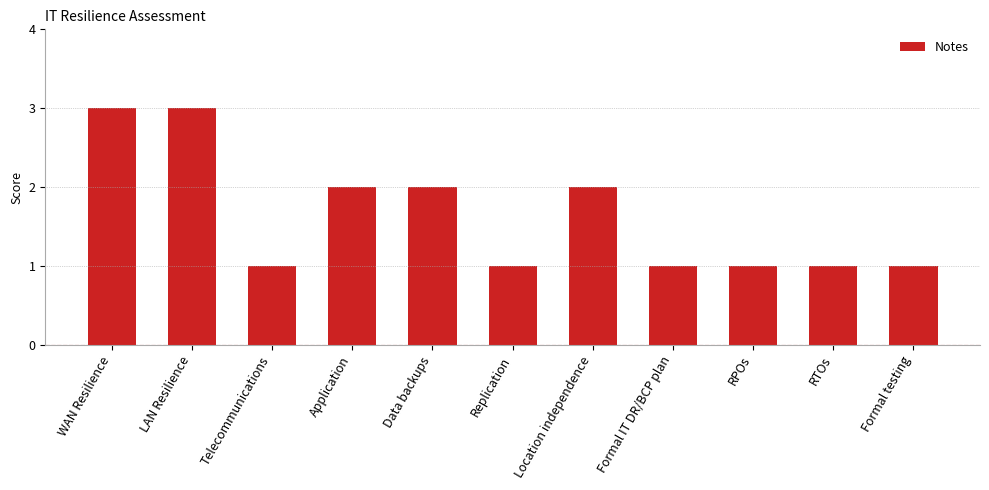

What is the label of the 8th bar from the left?

Formal IT DR/BCP plan